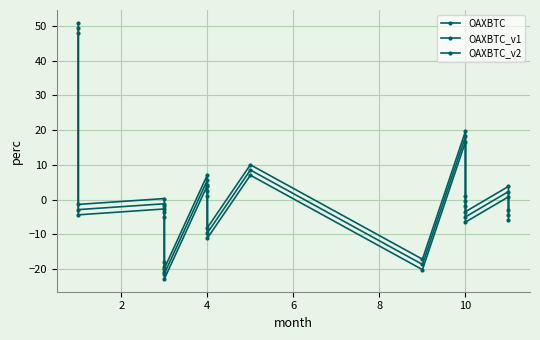

List the series in order of their peak value, lowest first.

OAXBTC, OAXBTC_v1, OAXBTC_v2